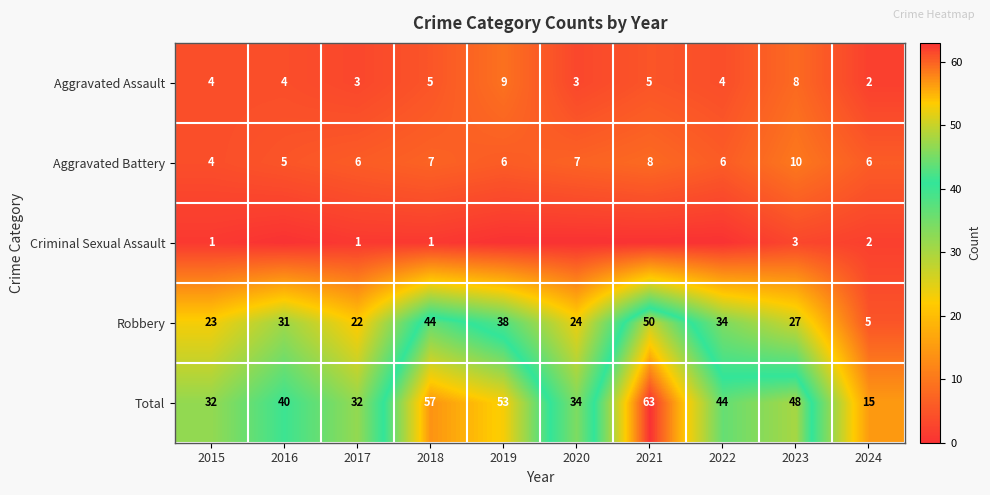

At which label does Aggravated Assault reach its minimum?

2024